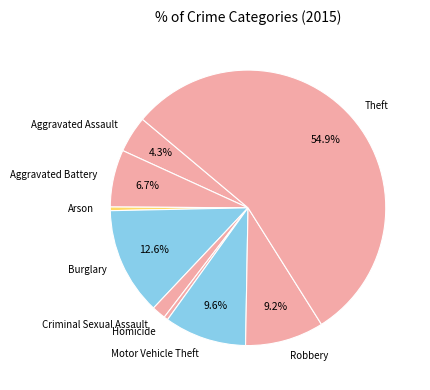

Does Theft represent more than half of the total?

Yes